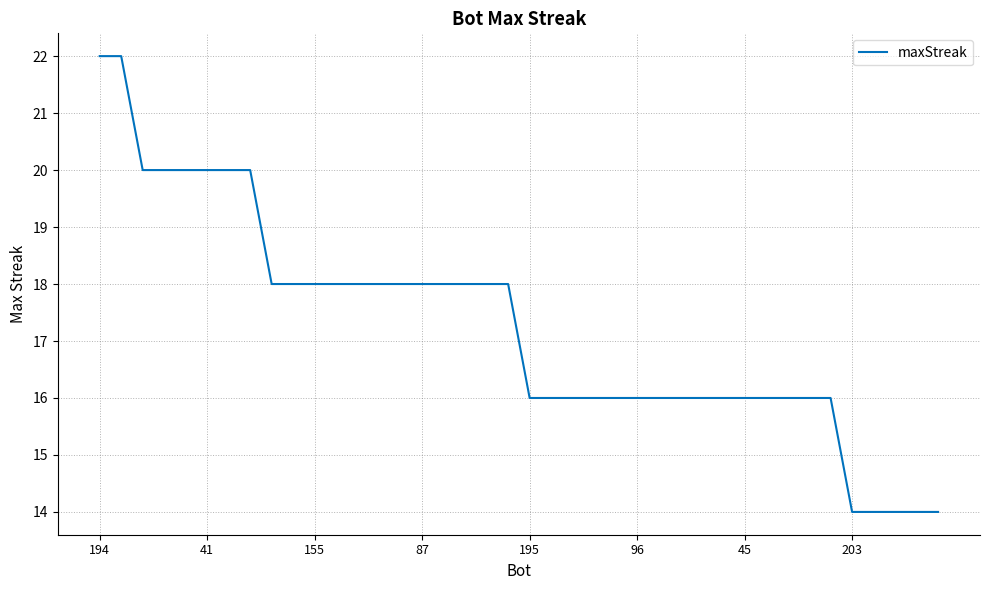

What is the sum of all values?

690